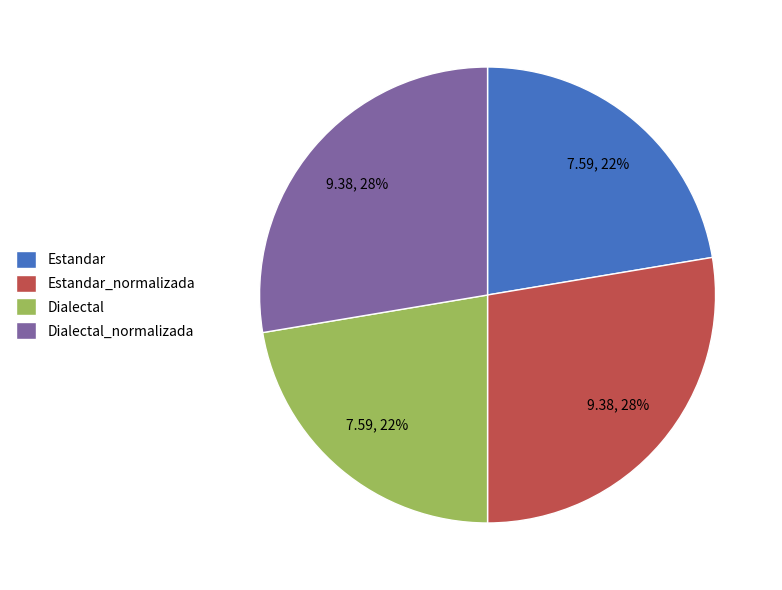

Approximately how many times larger is the value at Dialectal_normalizada compared to Estandar_normalizada?

1.0